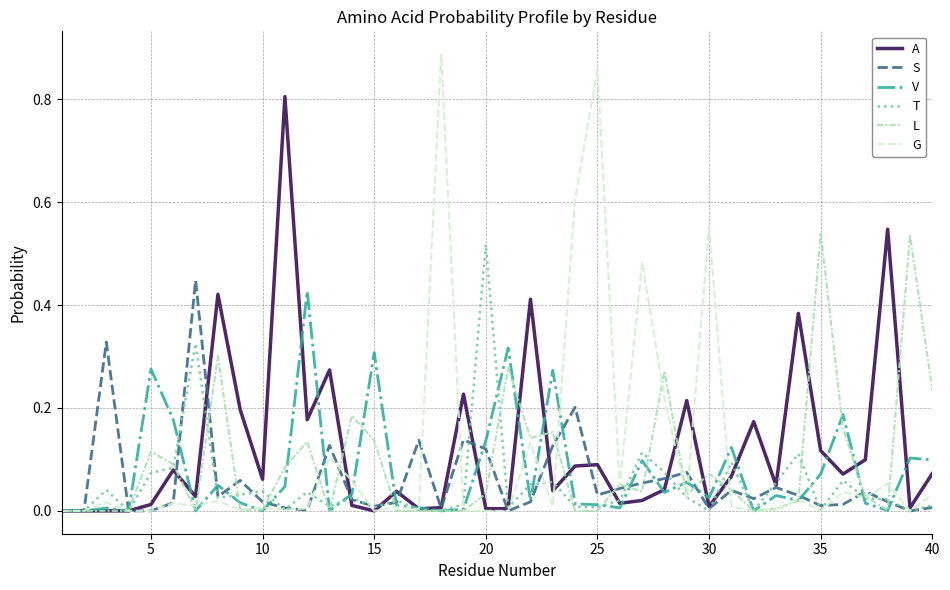

After their last crossing, which series has the higher values: V or A?

V